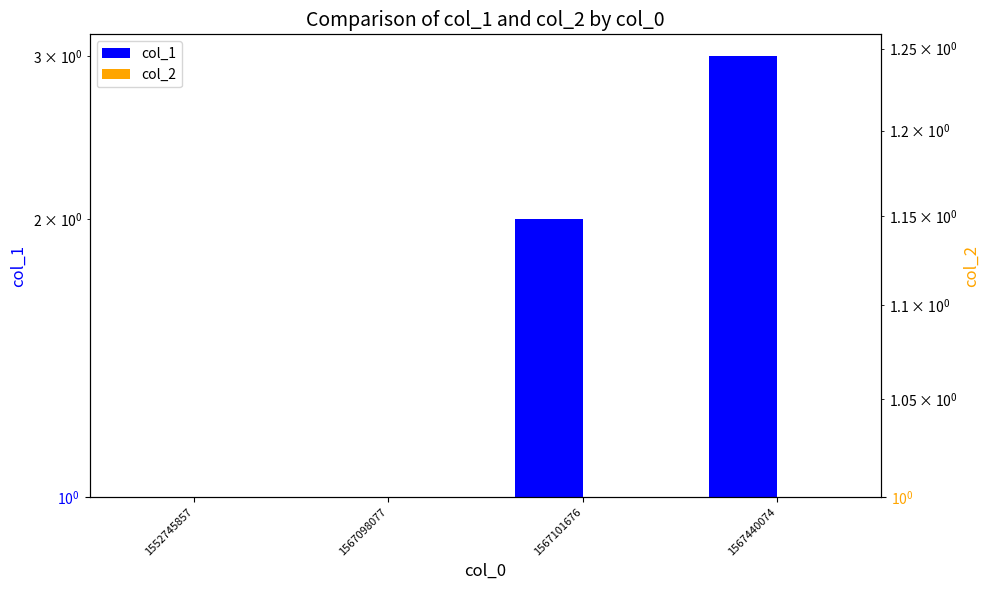

At 1567098077, list the series in order from smallest to largest.

col_2, col_1